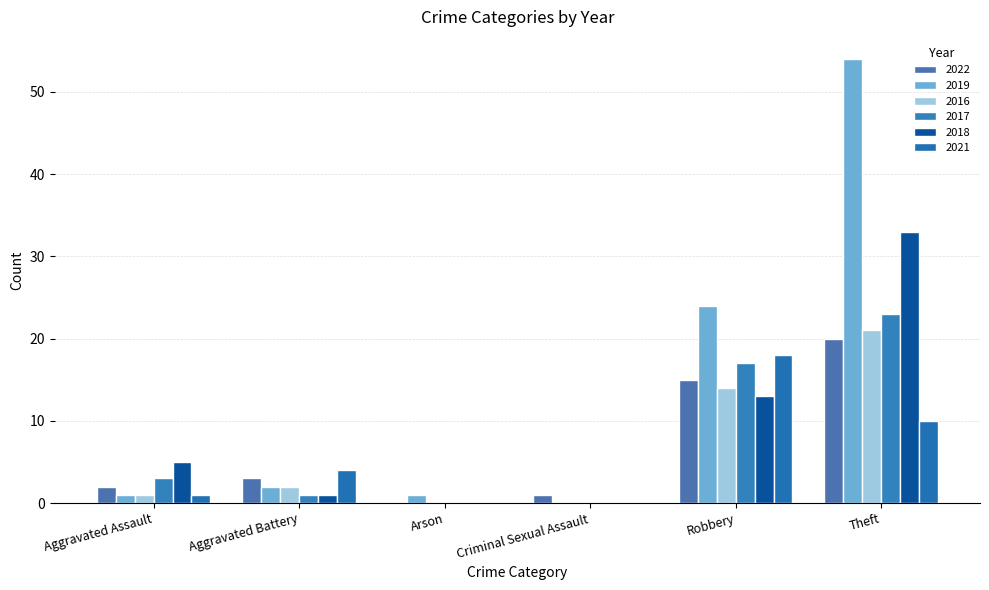

Where does the 2017 series first go above 3?

Robbery